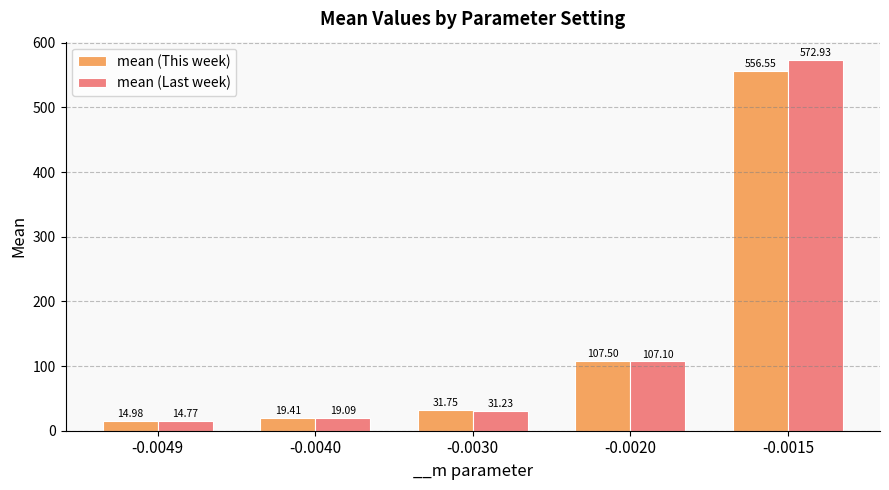

Which series has the widest spread of values?

mean (Last week)